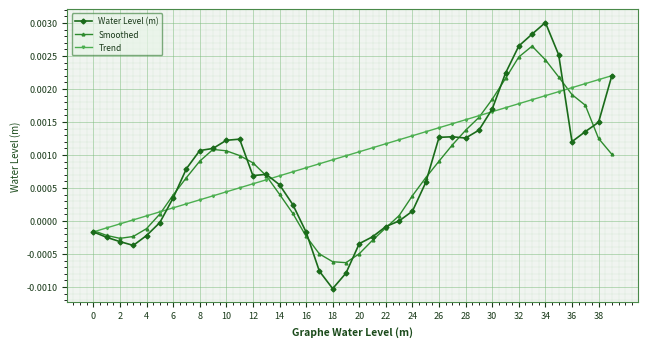

Rank the series by their maximum value, from lowest to highest.

Trend, Smoothed, Water Level (m)